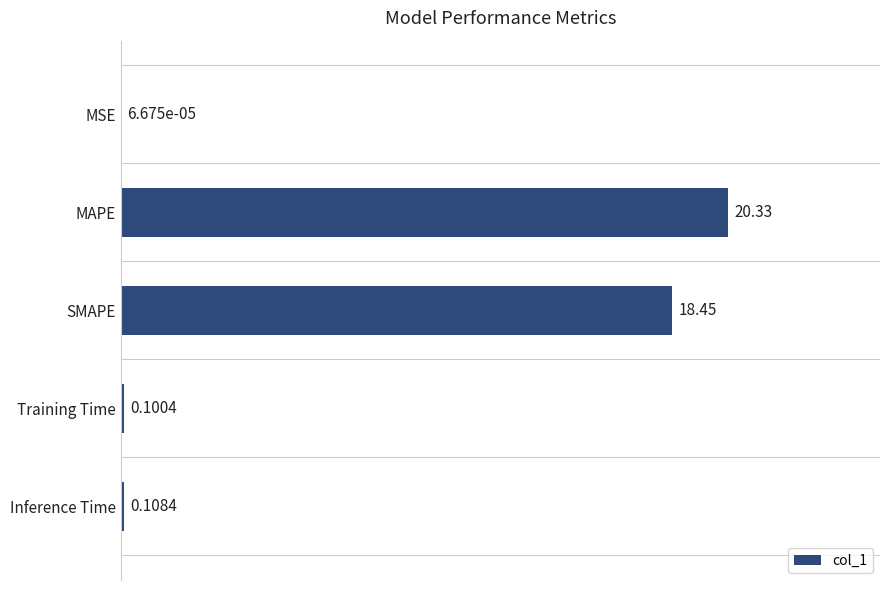

What is the change in value from MAPE to SMAPE?

-1.9